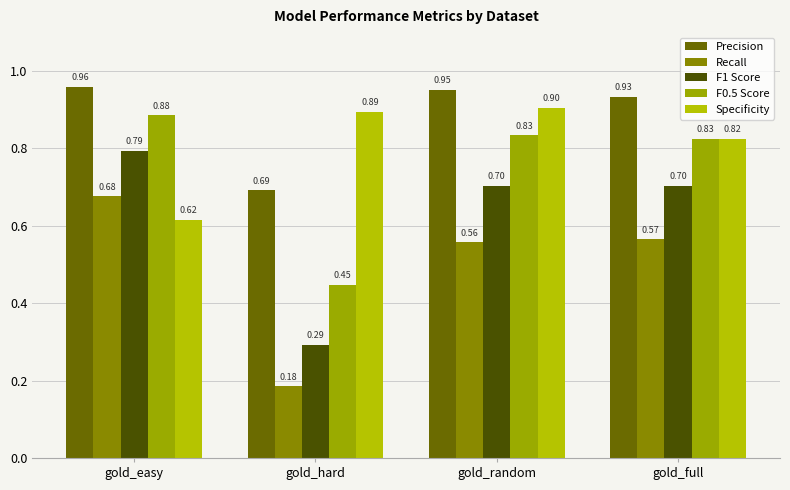

What position from the right is gold_hard?

3